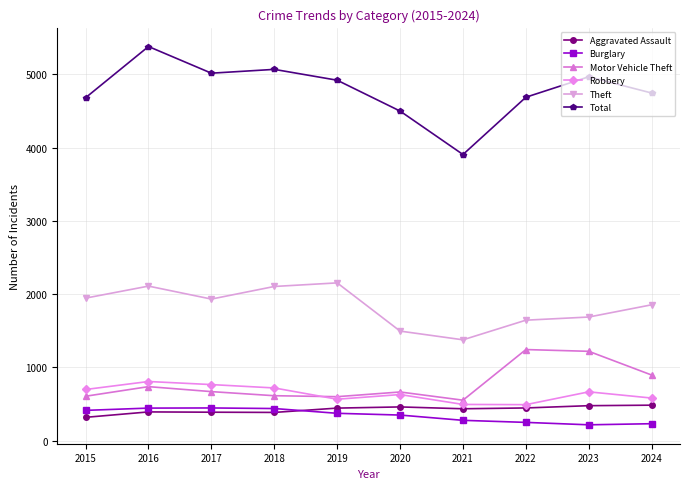

At how many categories does at least one series exceed 2732?

10